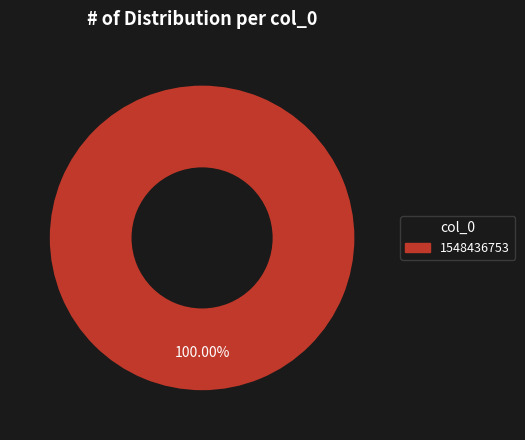

Does any single category account for the majority?

Yes